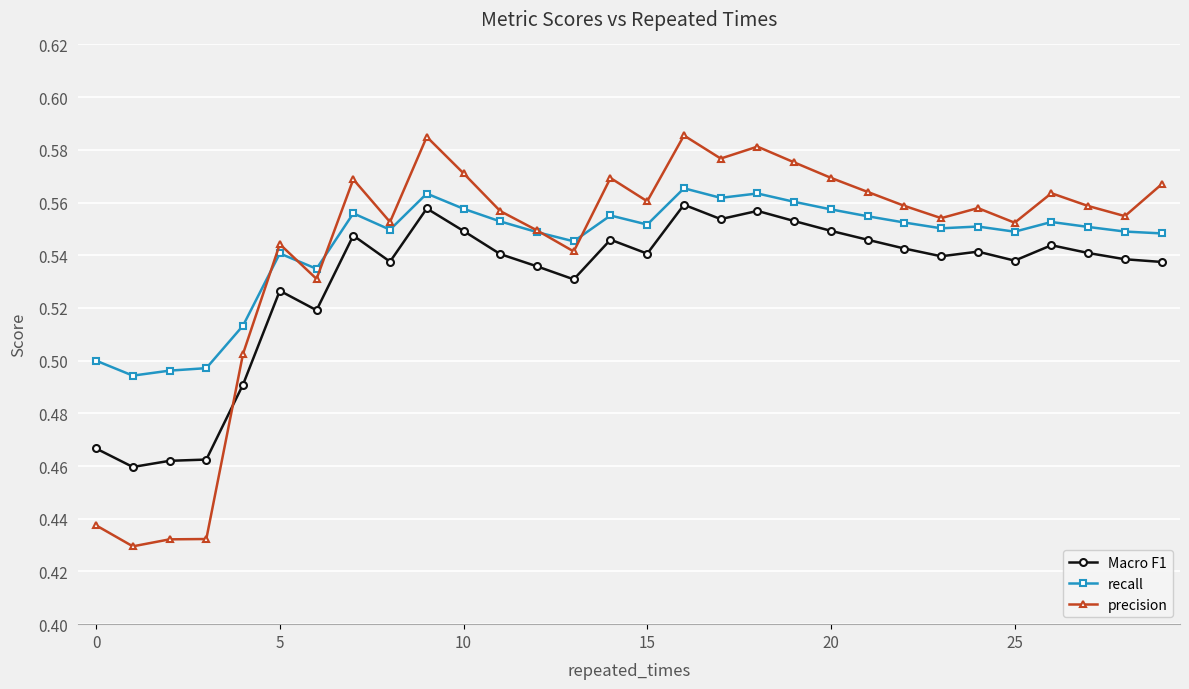

True or false: precision has more than 0 points higher than both neighbors.

True